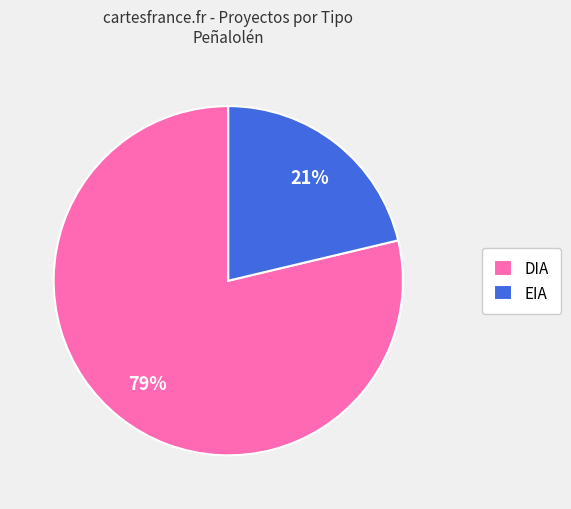

Is there a majority slice in this chart?

Yes